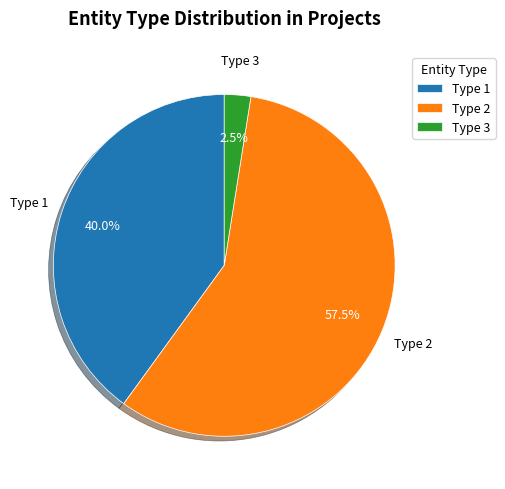

Is there any slice that represents more than half of the pie?

Yes